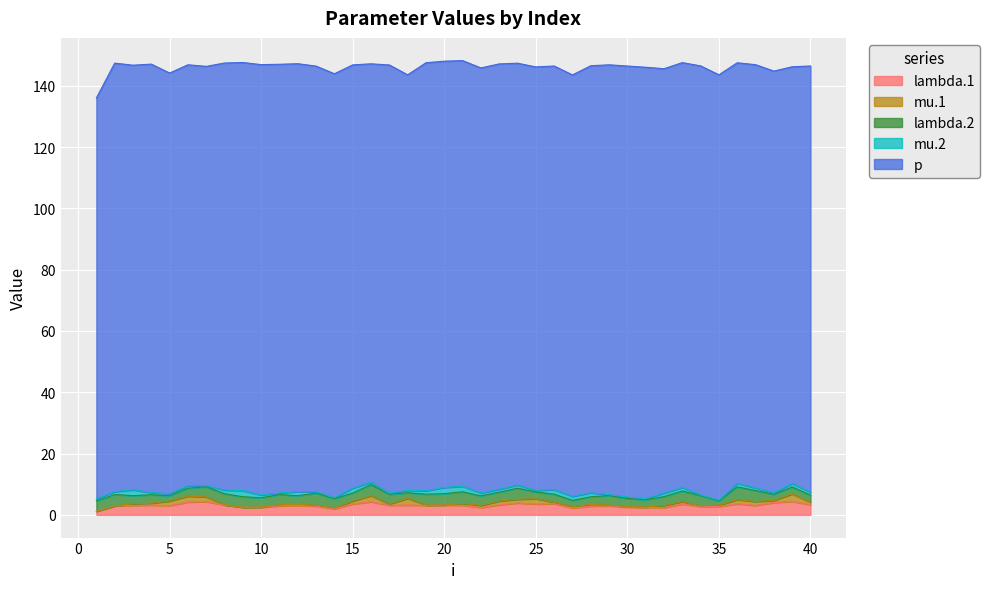

How many lines are shown in the chart?

5